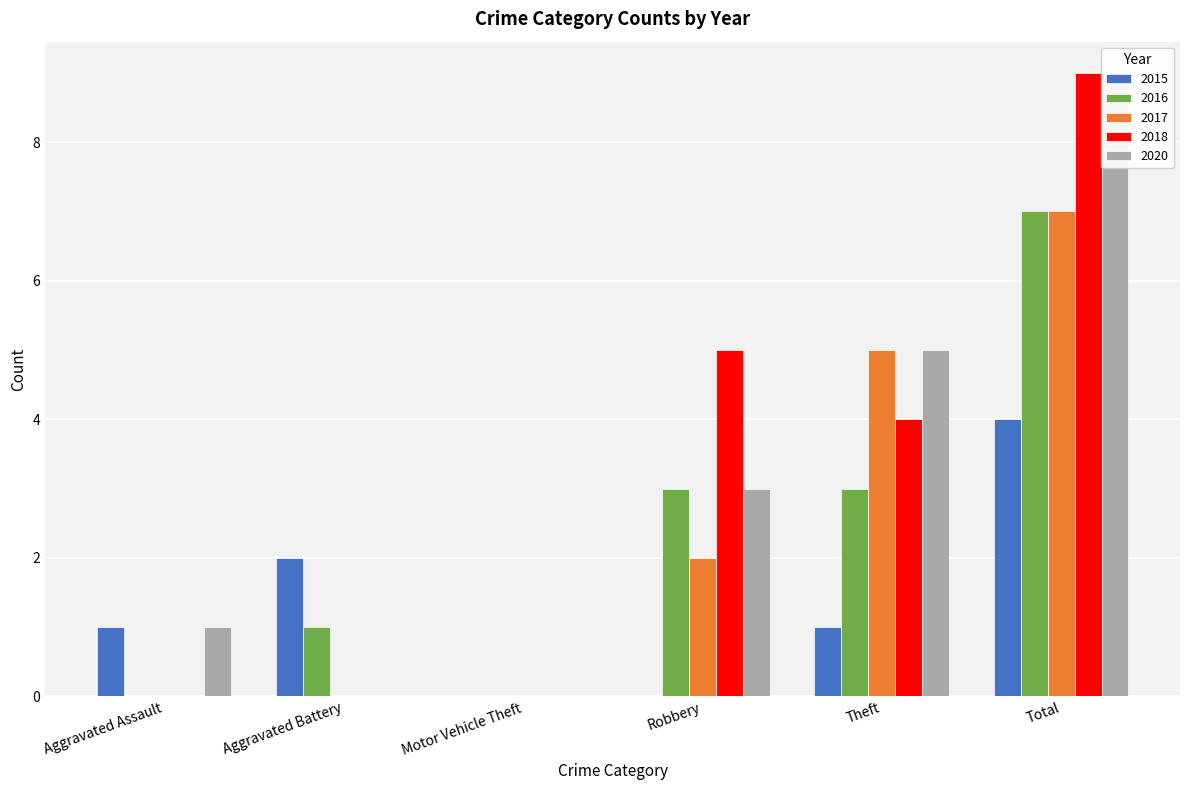

List the labels in order of 2020 value, largest first.

Total, Theft, Robbery, Aggravated Assault, Aggravated Battery, Motor Vehicle Theft